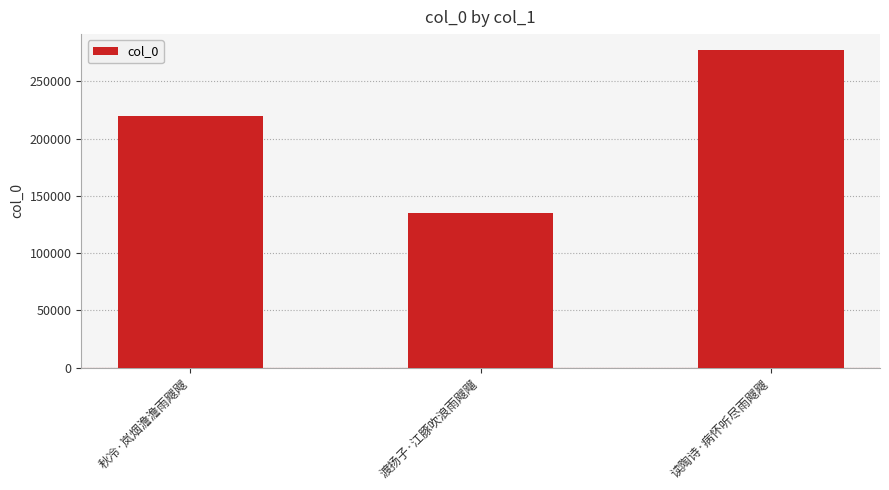

Which category has the lowest value across all series?

渡扬子·江豚吹浪雨飕飗